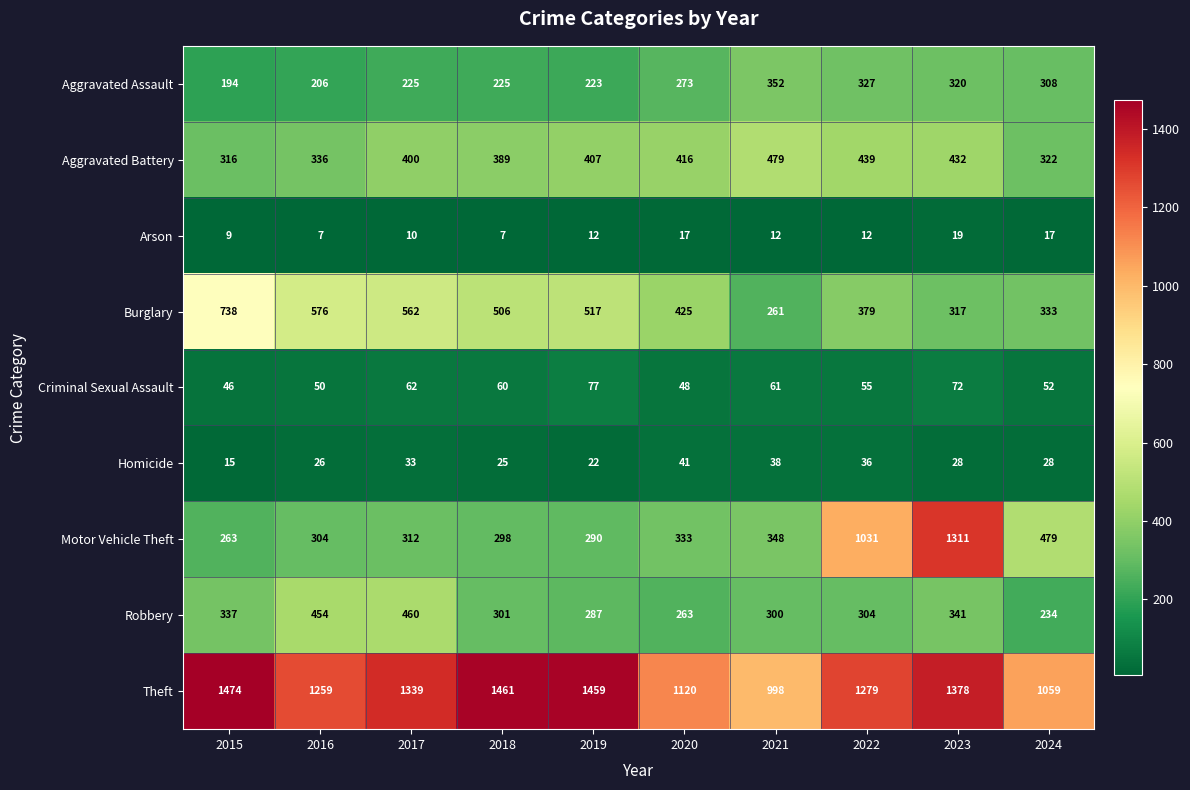

At how many categories does at least one series exceed 1284?

5